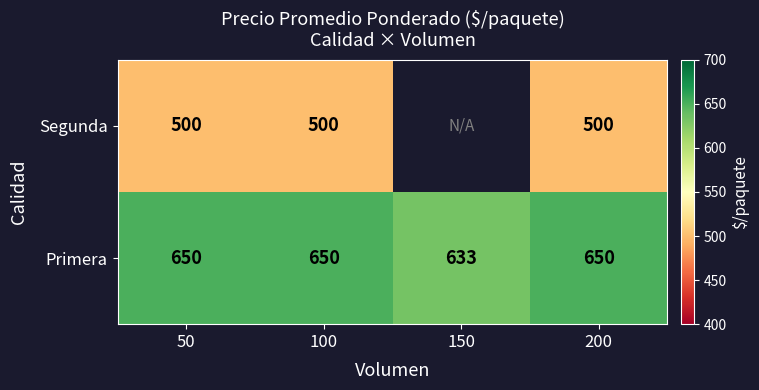

What is the sum of the Primera values at 100 and 50?

1300